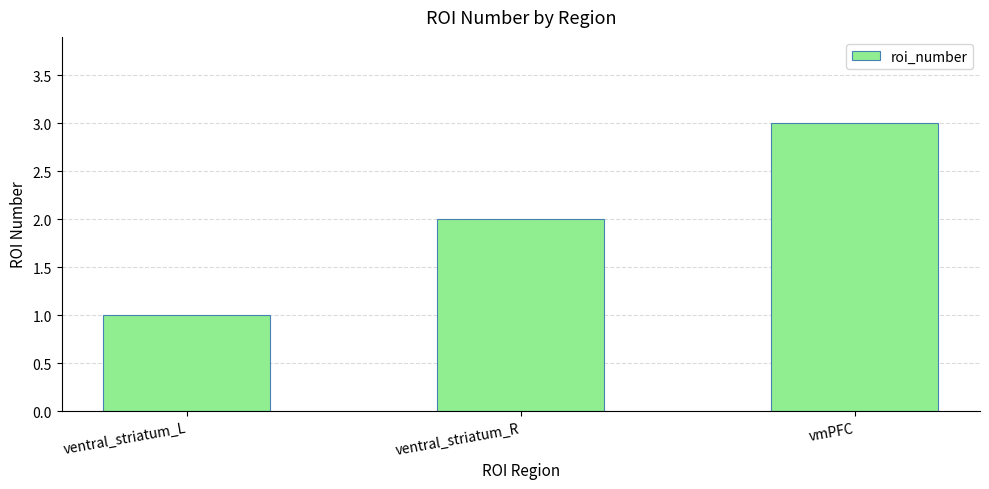

How many bars are there in total?

3